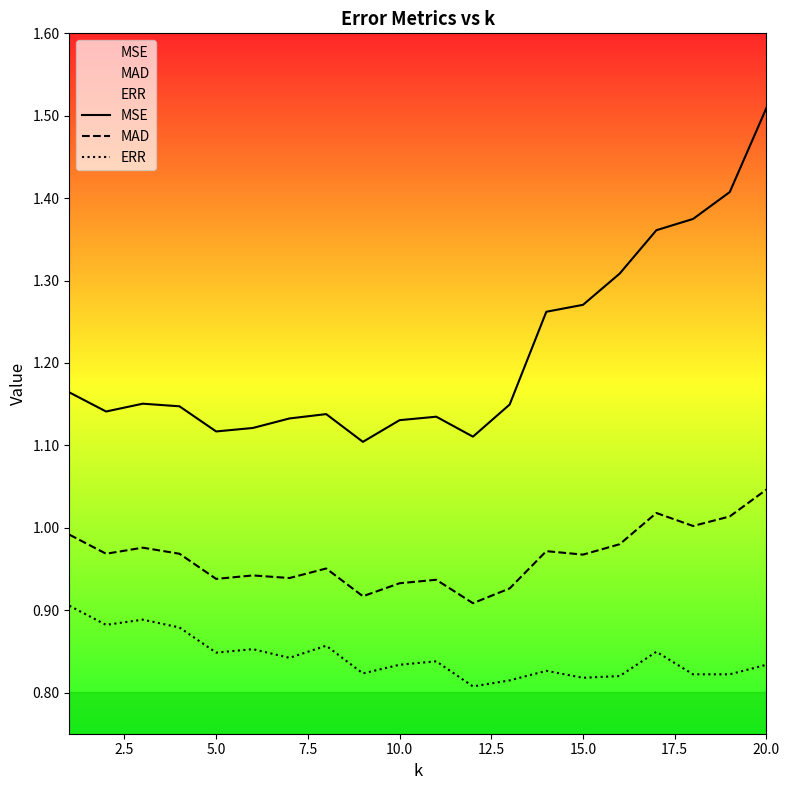

What are all the series names shown in the legend?

MSE, MAD, ERR